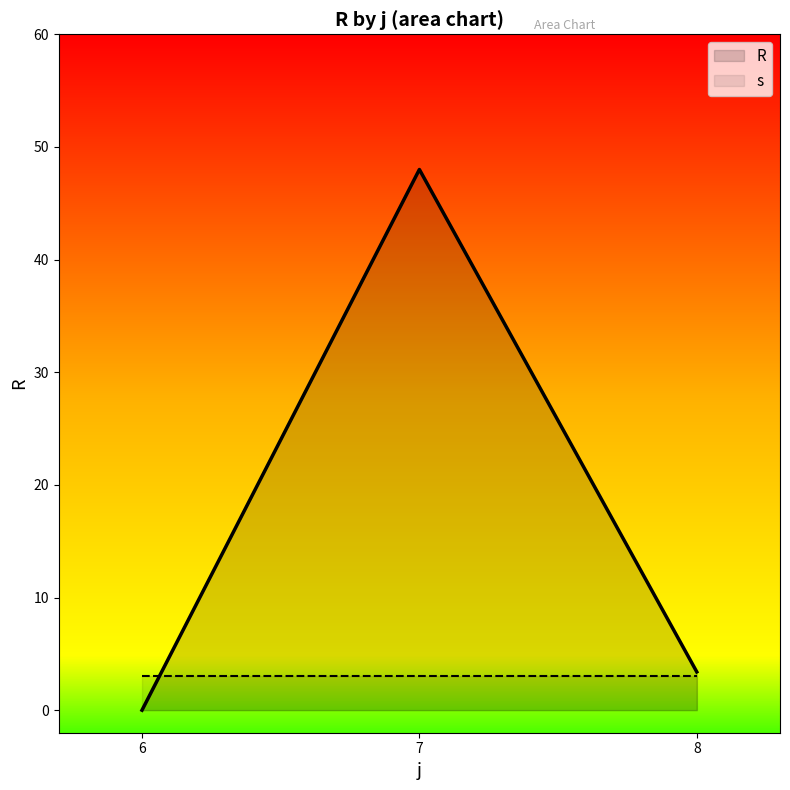

The R series shows 48 at 48. True or false?

True